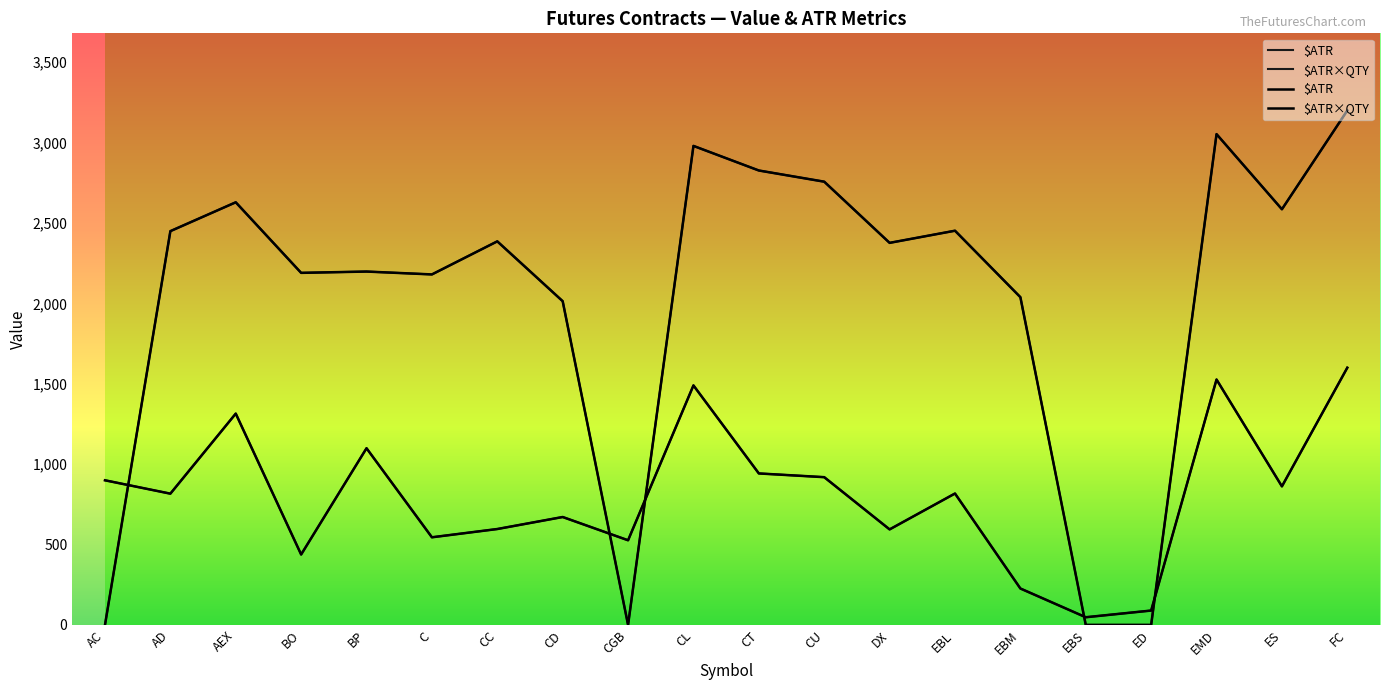

At how many categories does at least one series exceed 2053?

14